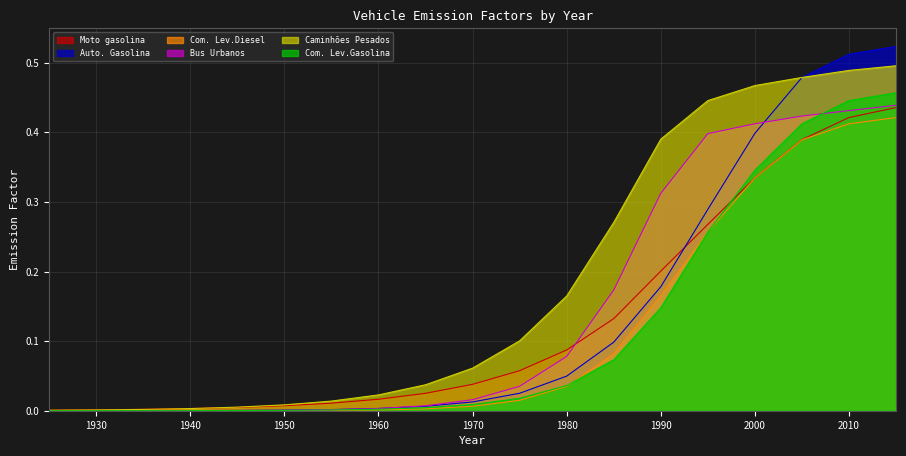

True or false: Caminhões Pesados has more than 0 interior local peaks.

False